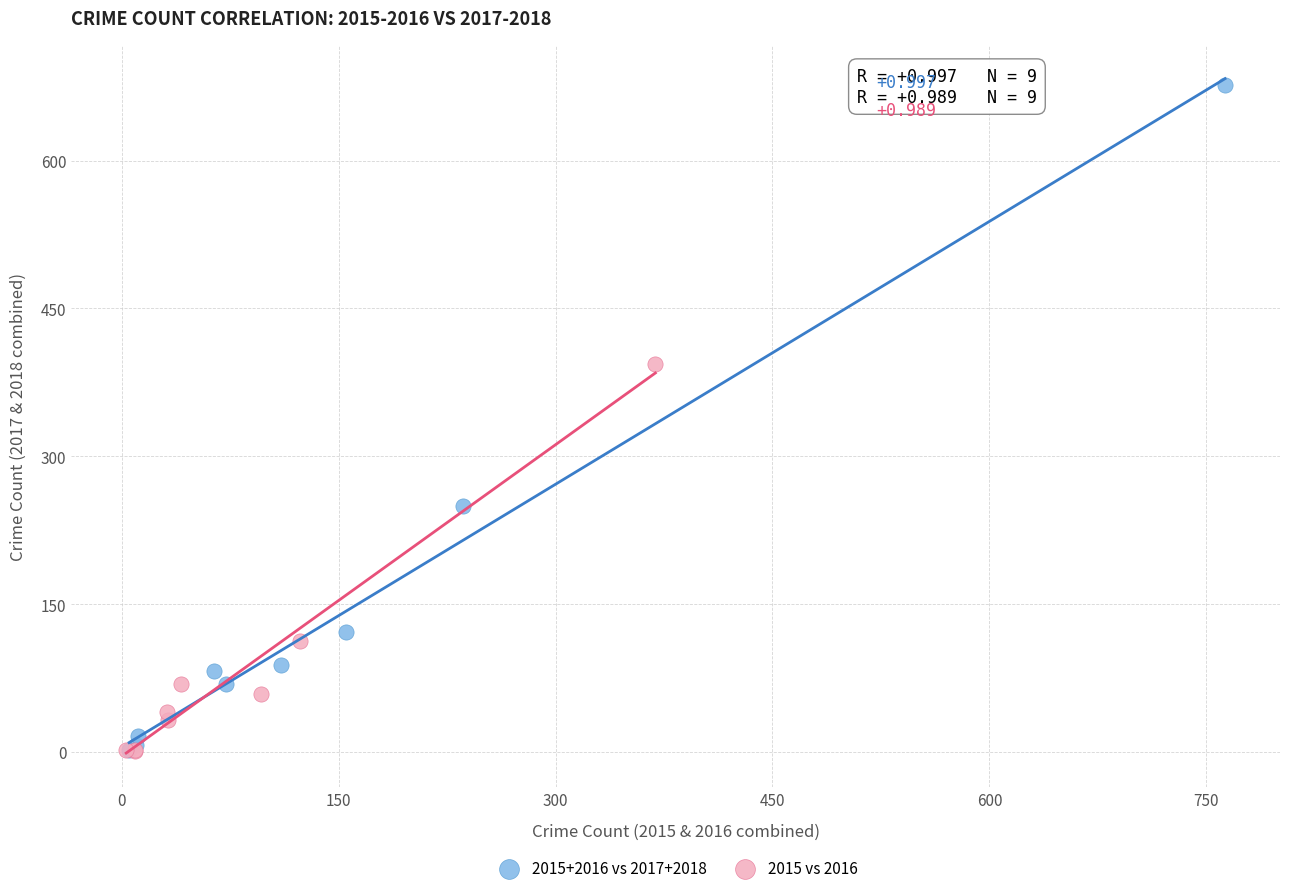

Which series has the largest Y range (max minus min)?

2015+2016 vs 2017+2018